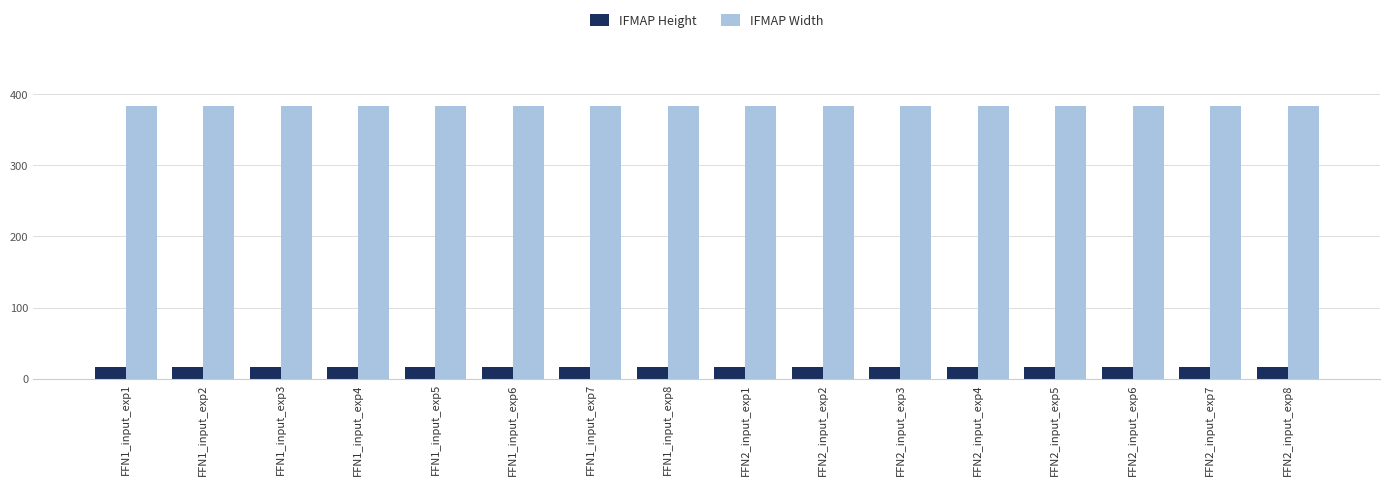

What is the approximate value of IFMAP Width at FFN2_input_exp5?

384